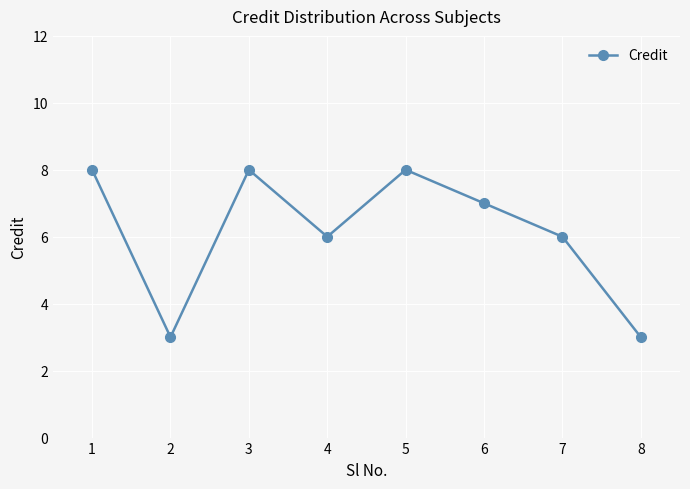

What is the minimum value shown in the chart?

3